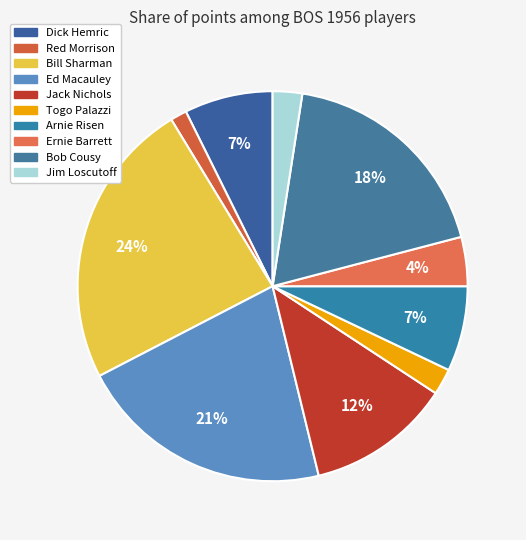

Does Bill Sharman account for over 50% of the chart?

No